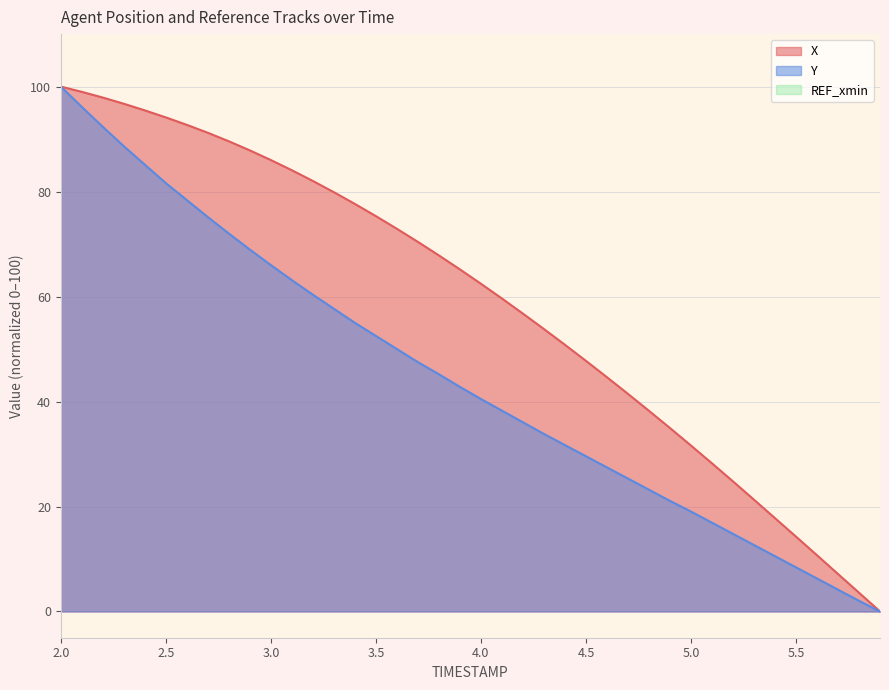

How many values in Y are above zero?

39